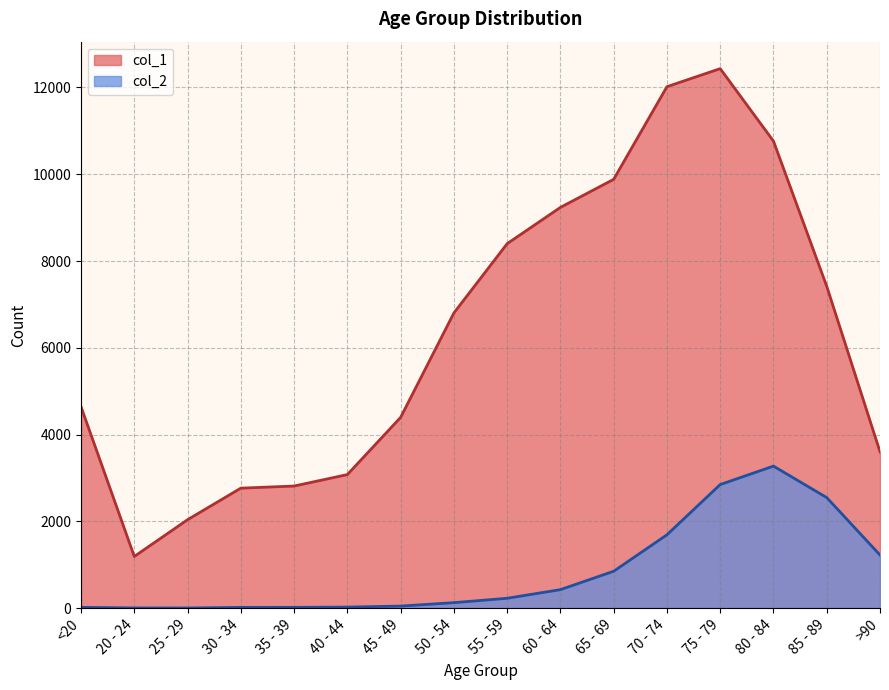

The value of col_2 at 50 - 54 is 165. True or false?

False